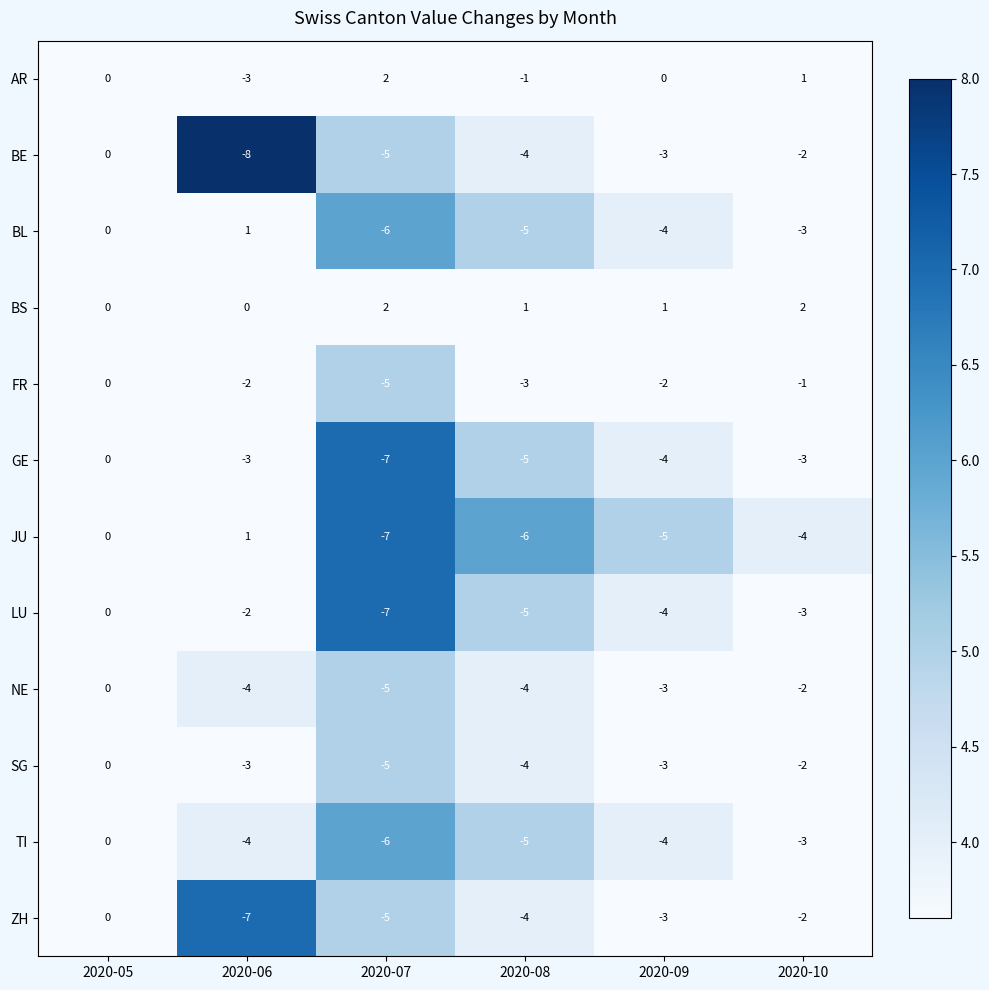

What is the difference between the second highest and second lowest values in the LU series?

3